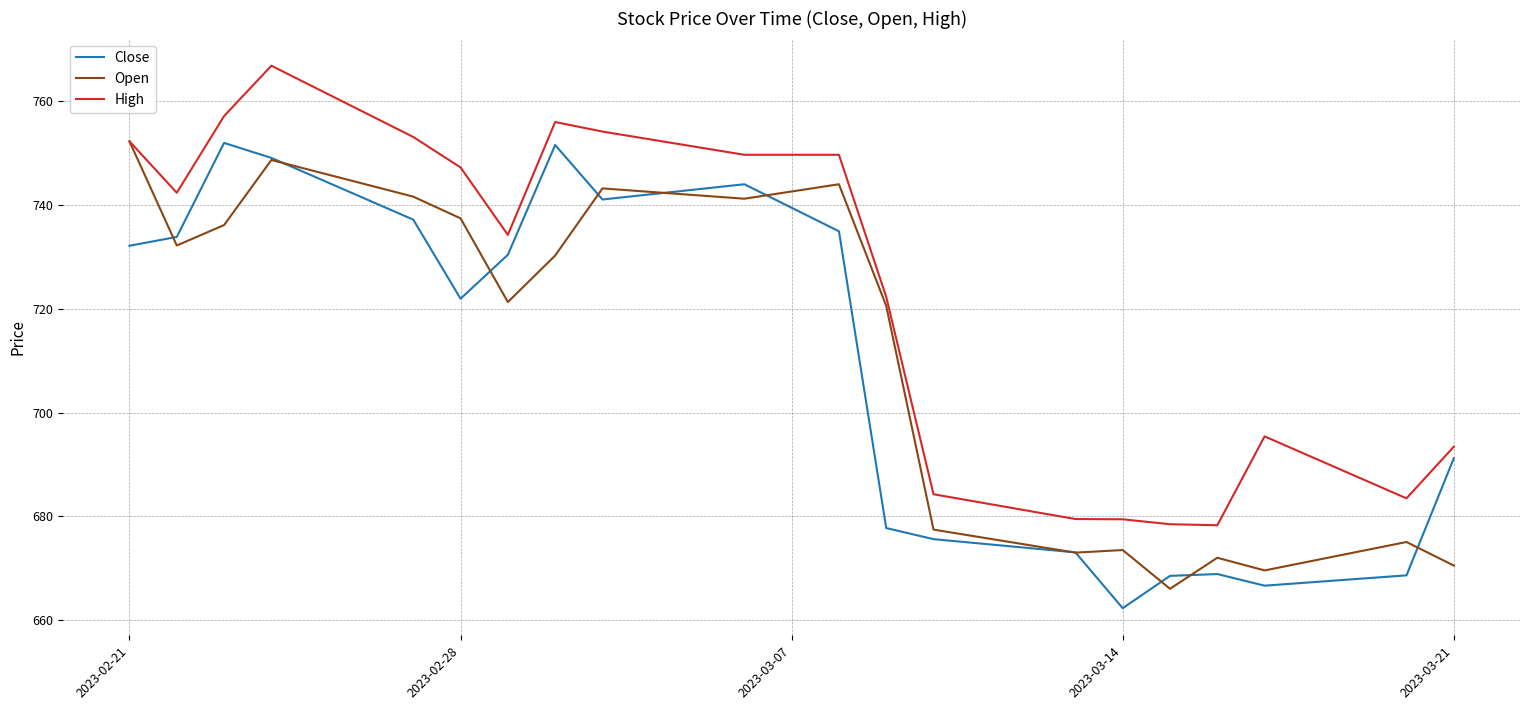

What is the maximum value for Open?

752.3